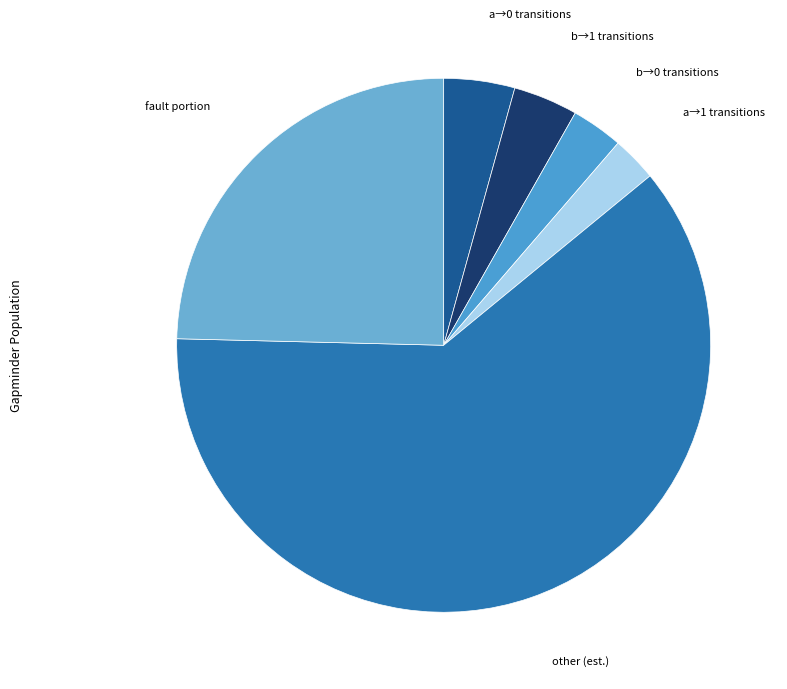

Count the number of slices in the pie.

6